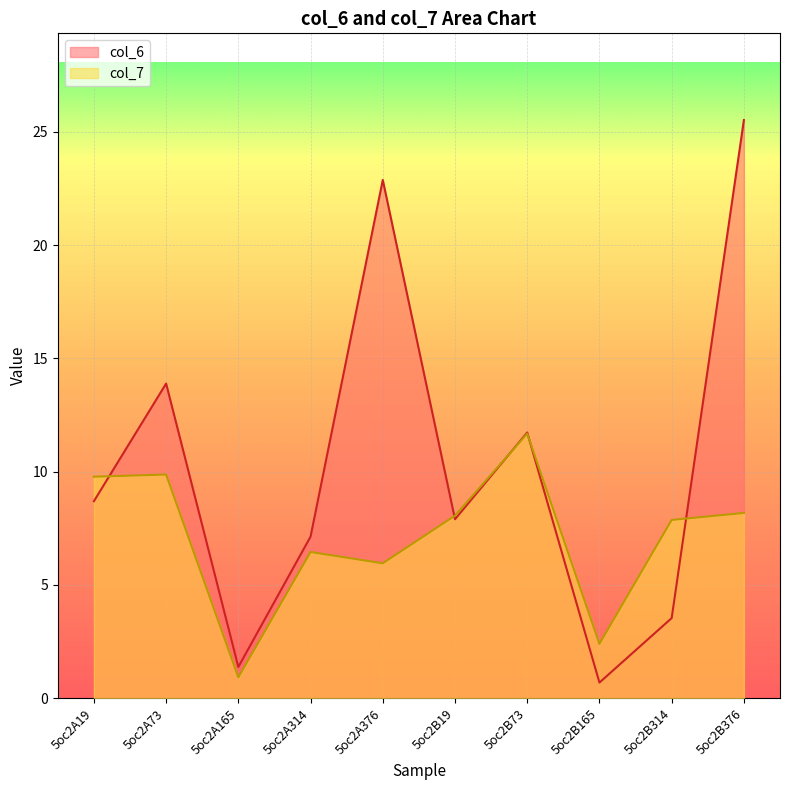

What is the sum of all col_7 values?

71.1